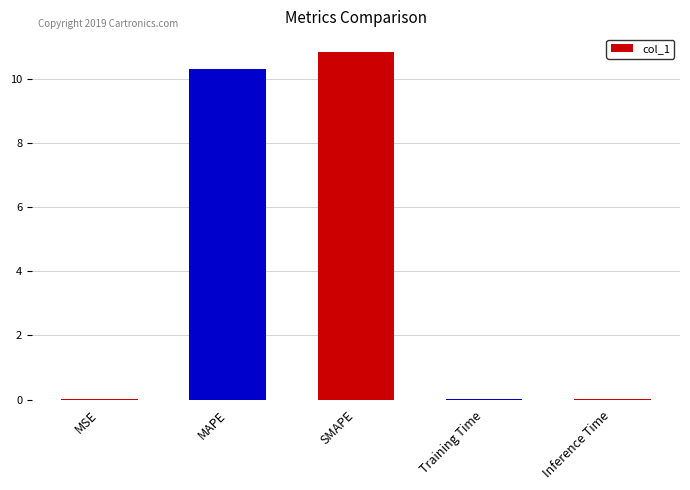

Are the bars horizontal?

No